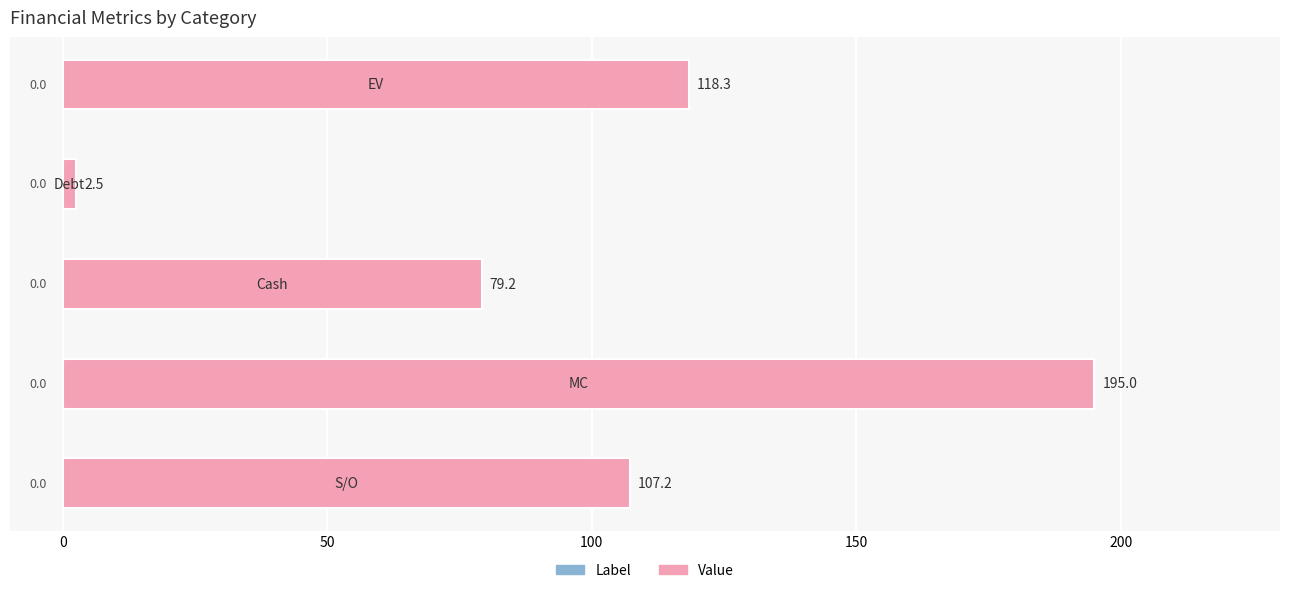

What is the difference between the maximum and minimum values?

192.5